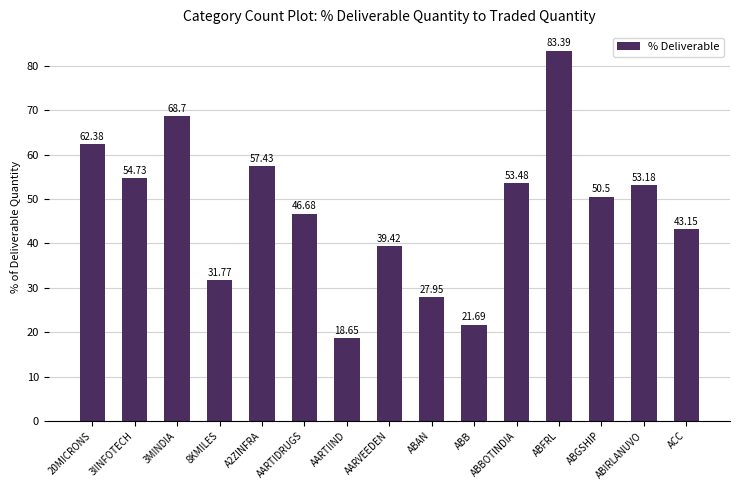

The value at 20MICRONS is 62.4. True or false?

True